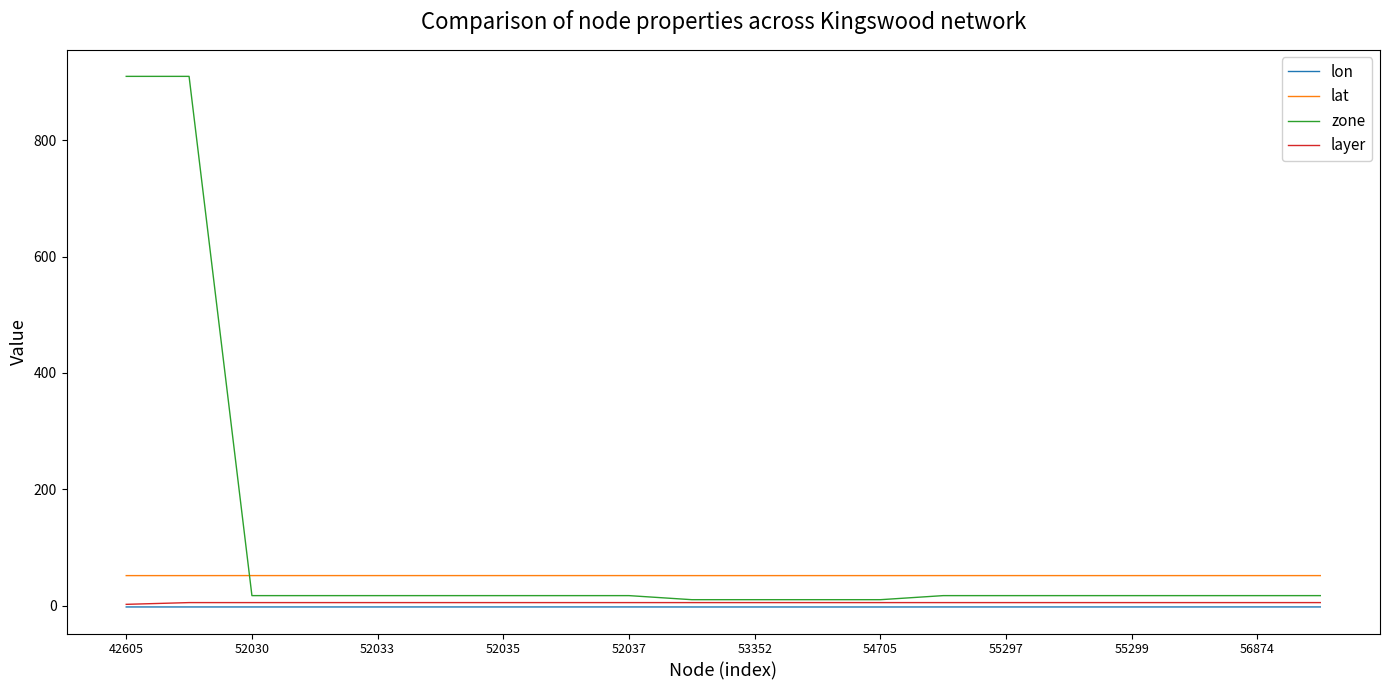

Which series has the widest spread of values?

zone